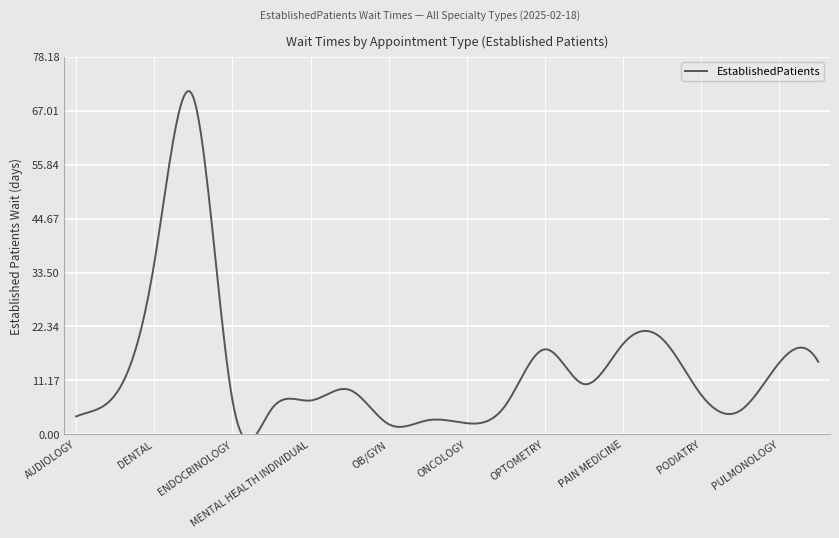

Read the value at OPTOMETRY.

17.6